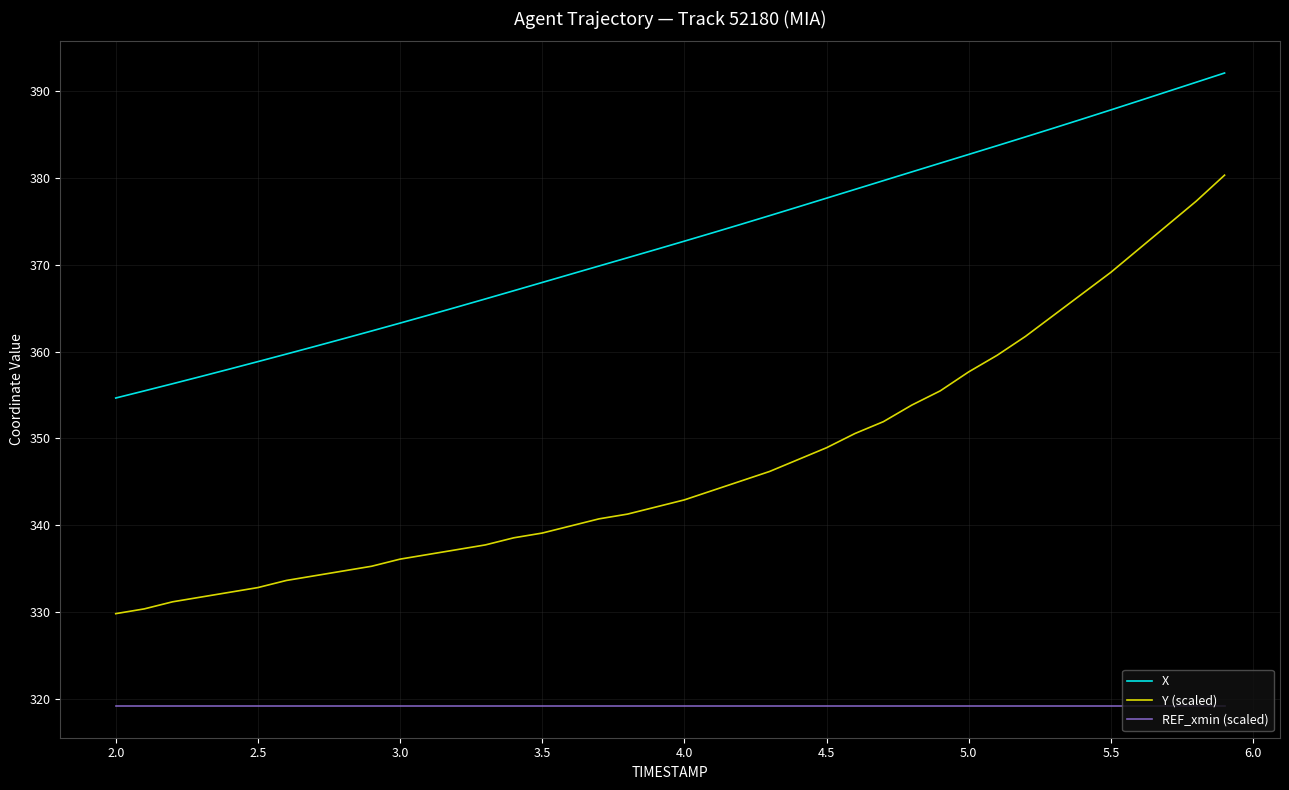

True or false: X and REF_xmin (scaled) cross at least once.

False